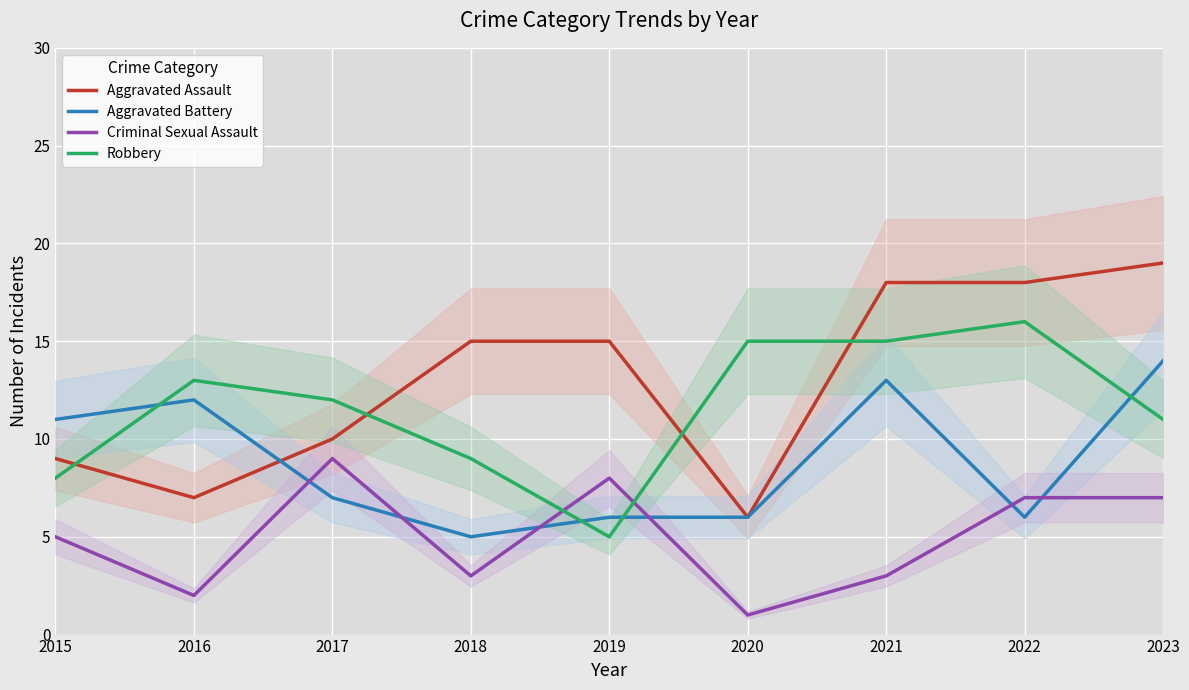

Reading right to left, what are all the values shown in this chart?

Aggravated Assault: 2023=19	2022=18	2021=18	2020=6	2019=15	2018=15	2017=10	2016=7	2015=9
Aggravated Battery: 2023=14	2022=6	2021=13	2020=6	2019=6	2018=5	2017=7	2016=12	2015=11
Criminal Sexual Assault: 2023=7	2022=7	2021=3	2020=1	2019=8	2018=3	2017=9	2016=2	2015=5
Robbery: 2023=11	2022=16	2021=15	2020=15	2019=5	2018=9	2017=12	2016=13	2015=8